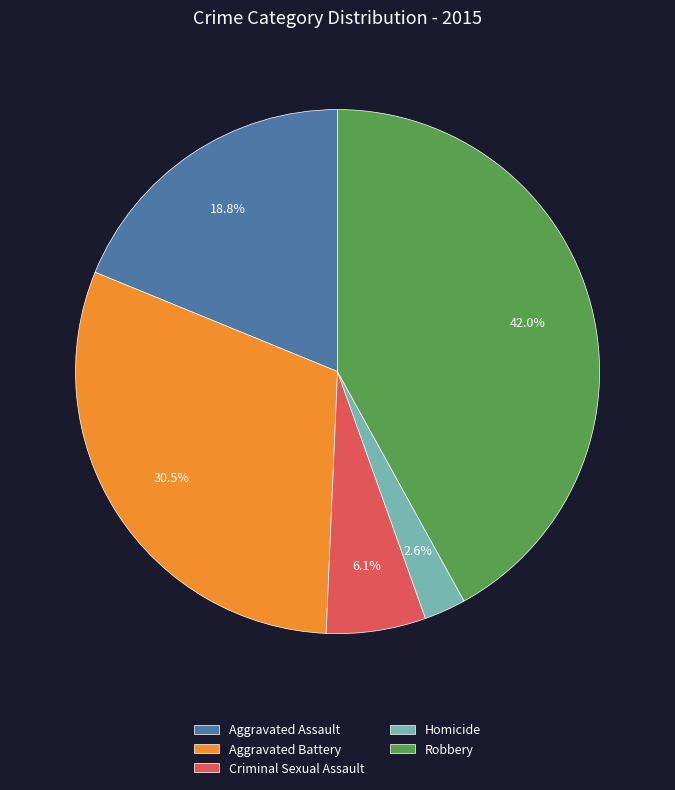

Rank the categories by value from highest to lowest.

Robbery, Aggravated Battery, Aggravated Assault, Criminal Sexual Assault, Homicide